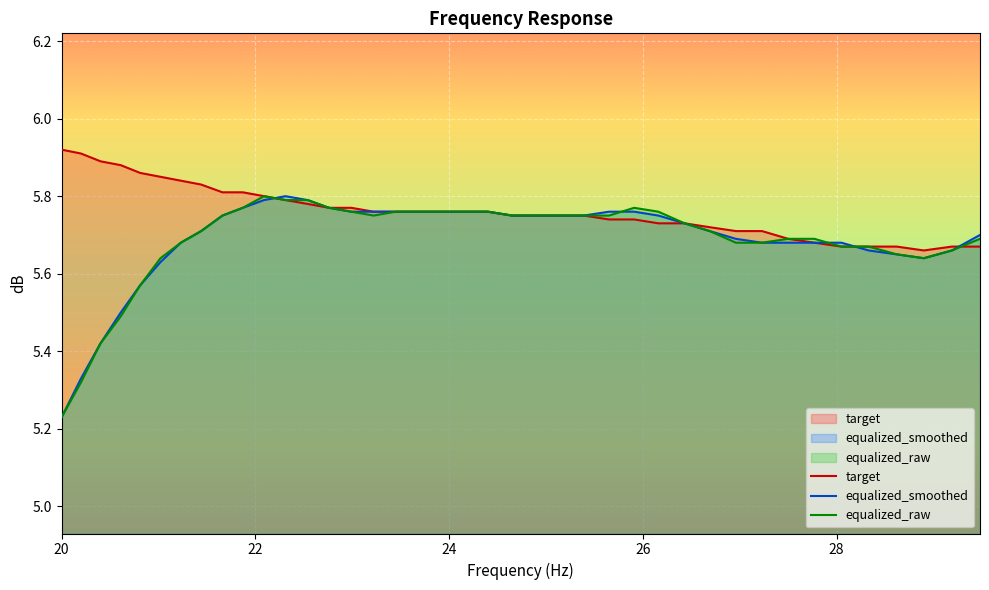

What is the total value across all series at 25.91?

17.3